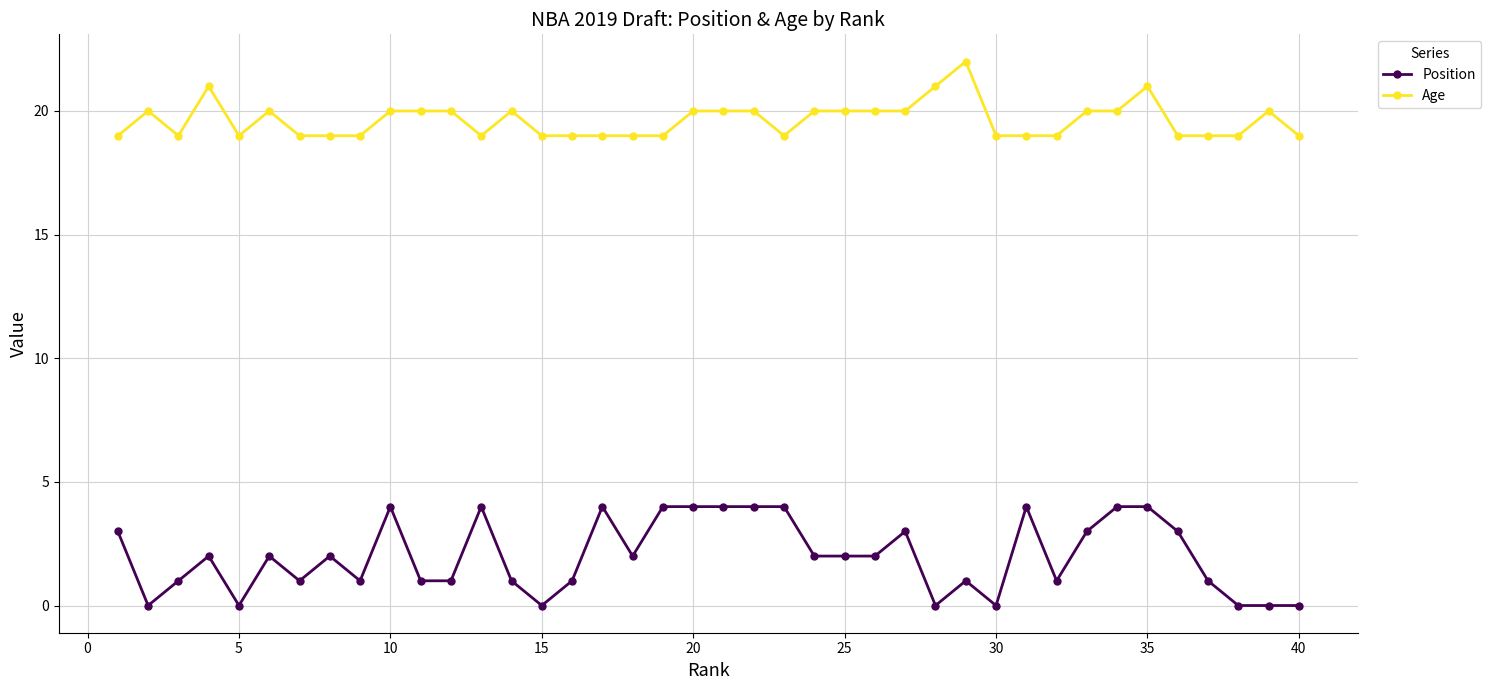

True or false: Position and Age cross at least once.

False